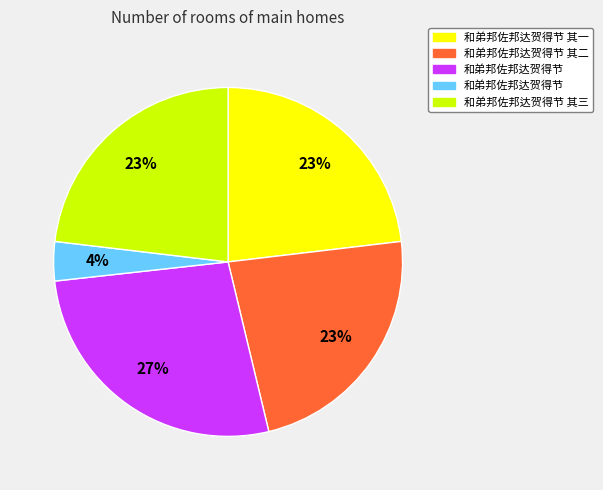

To the nearest percent, what is the average slice percentage?

20%